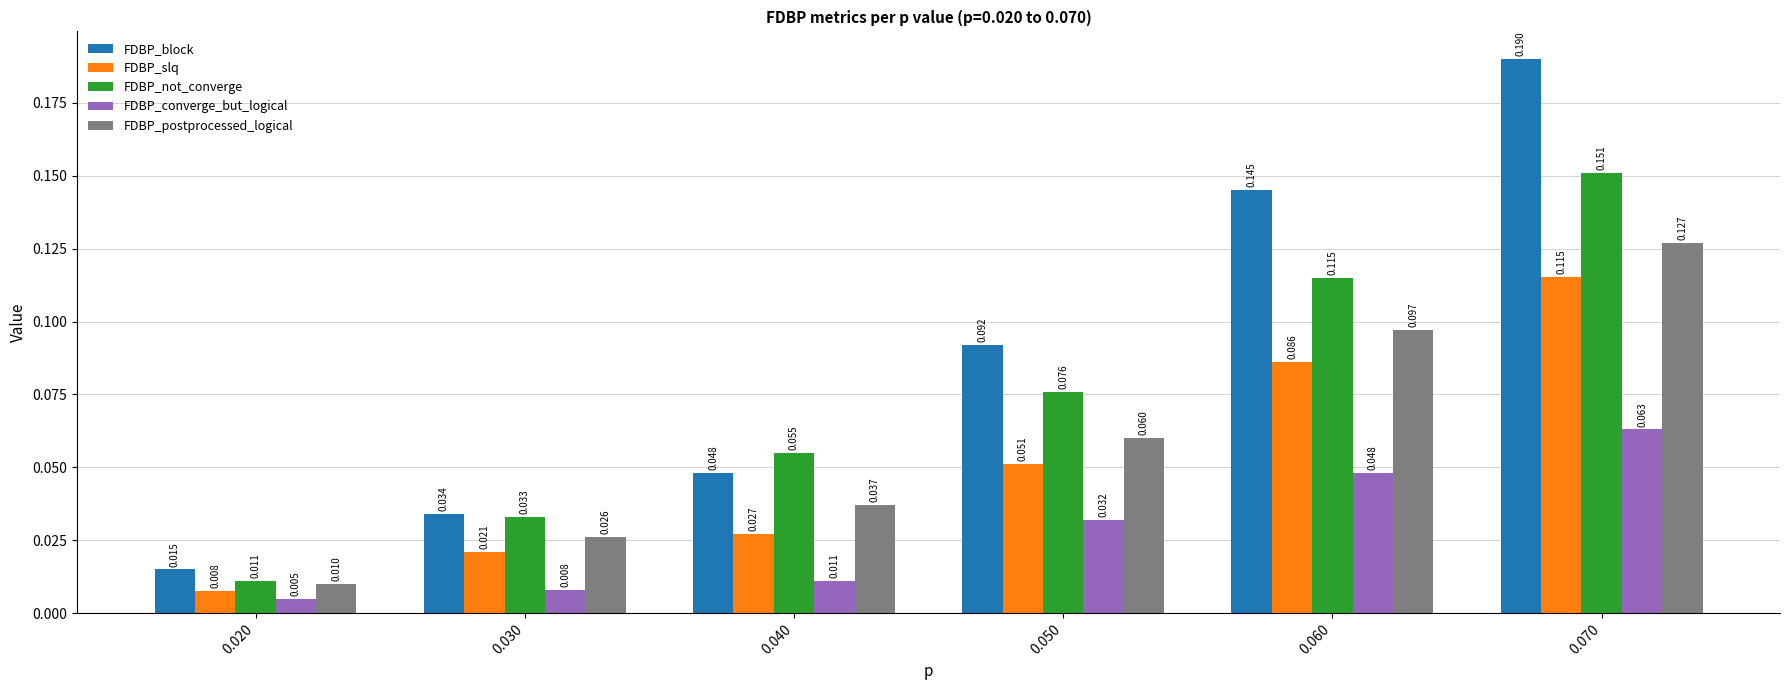

Rank the series by their maximum value, from lowest to highest.

FDBP_converge_but_logical, FDBP_slq, FDBP_postprocessed_logical, FDBP_not_converge, FDBP_block